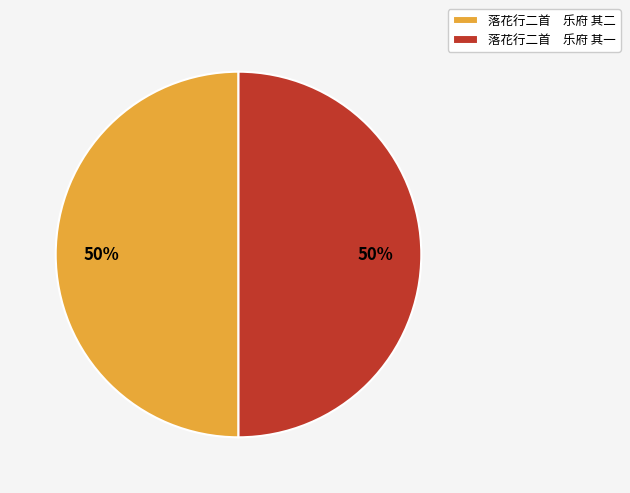

What is the ratio of the value at 落花行二首 乐府 其一 to the value at 落花行二首 乐府 其二?

1.0